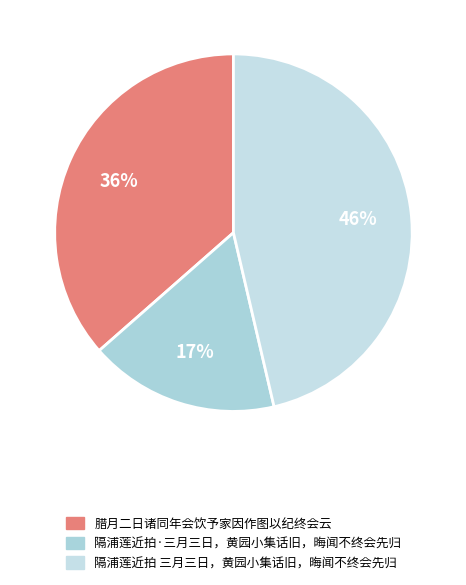

To the nearest percent, what percentage of the pie is 腊月二日诸同年会饮予家因作图以纪终会云?

36%